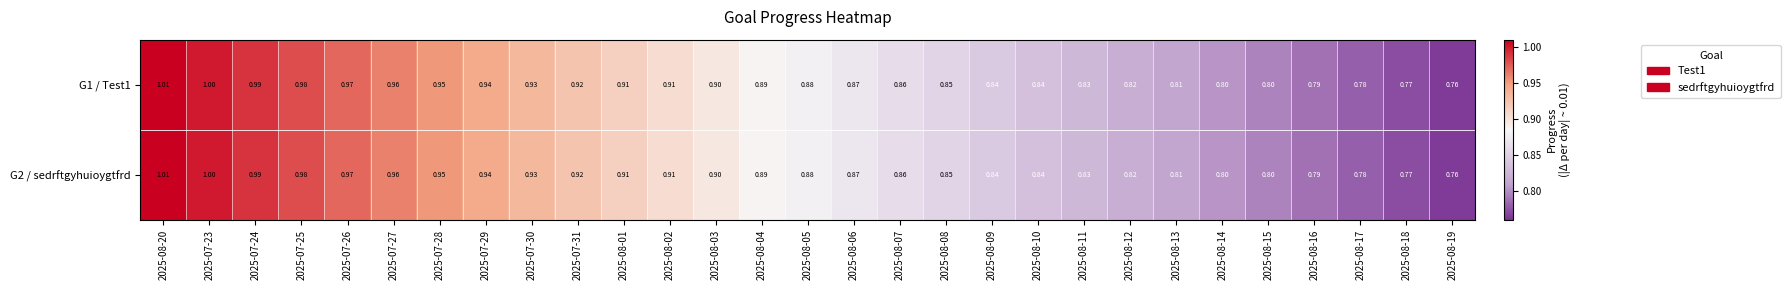

Is the value of G2 / sedrftgyhuioygtfrd at 2025-08-08 greater than the value of G1 / Test1 at 2025-08-12?

Yes